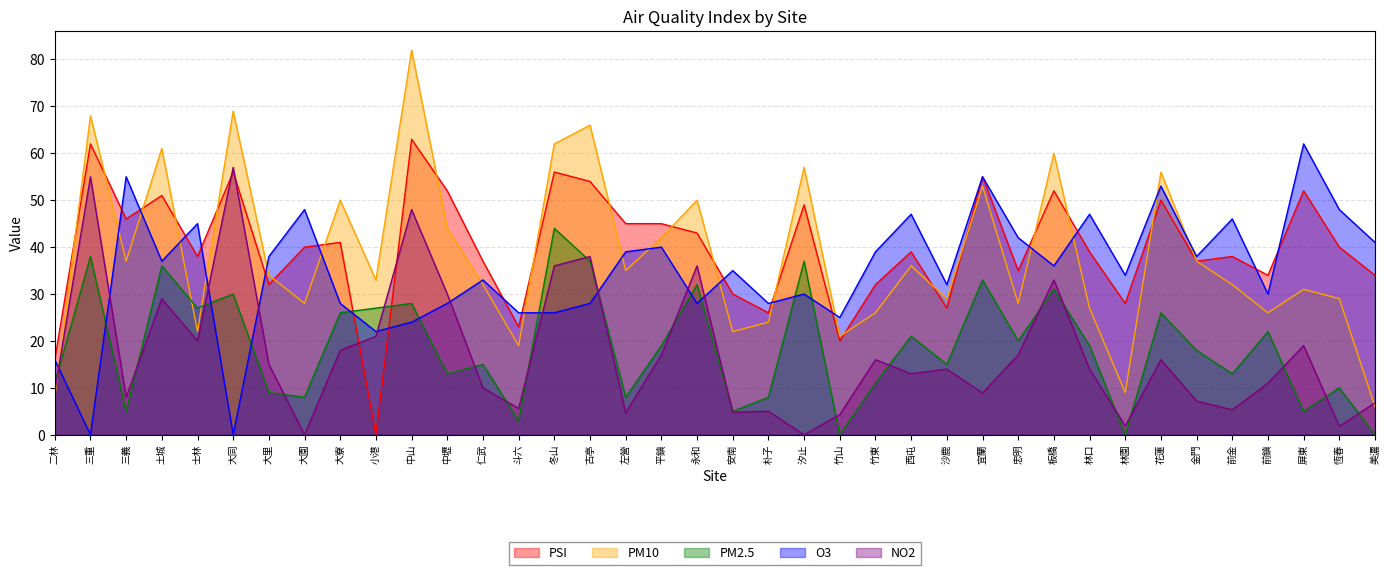

Rank the series by their maximum value, from highest to lowest.

PM10, PSI, O3, NO2, PM2.5